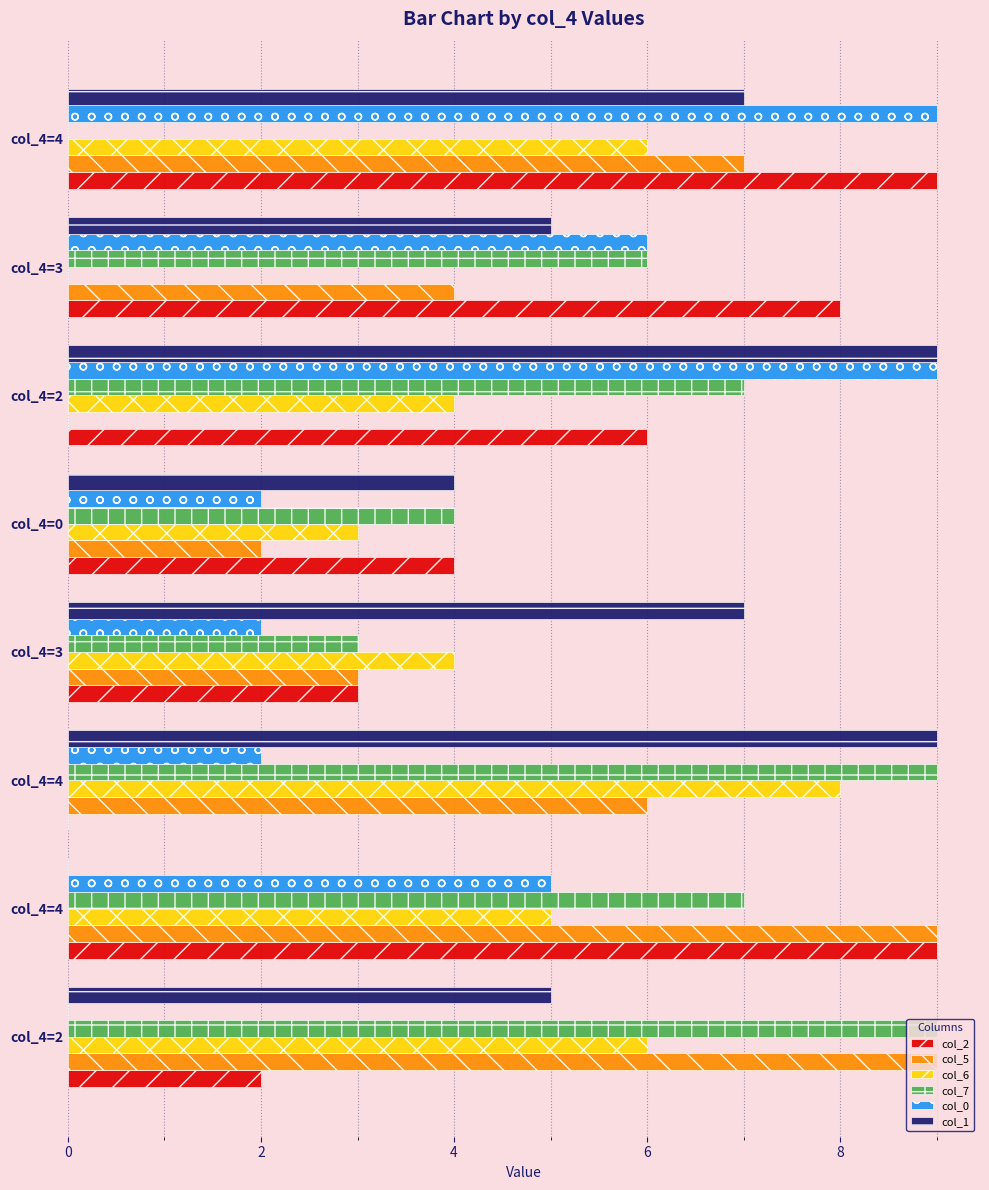

Reading left to right, list all the values displayed in this chart.

col_2: 2	9	0	3	4	6	8	9
col_5: 9	9	6	3	2	0	4	7
col_6: 6	5	8	4	3	4	0	6
col_7: 9	7	9	3	4	7	6	0
col_0: 0	5	2	2	2	9	6	9
col_1: 5	0	9	7	4	9	5	7